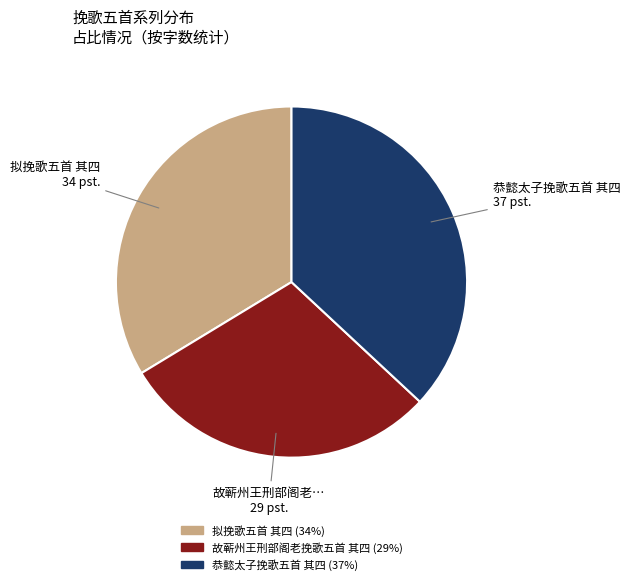

Which slice is the largest?

恭懿太子挽歌五首 其四